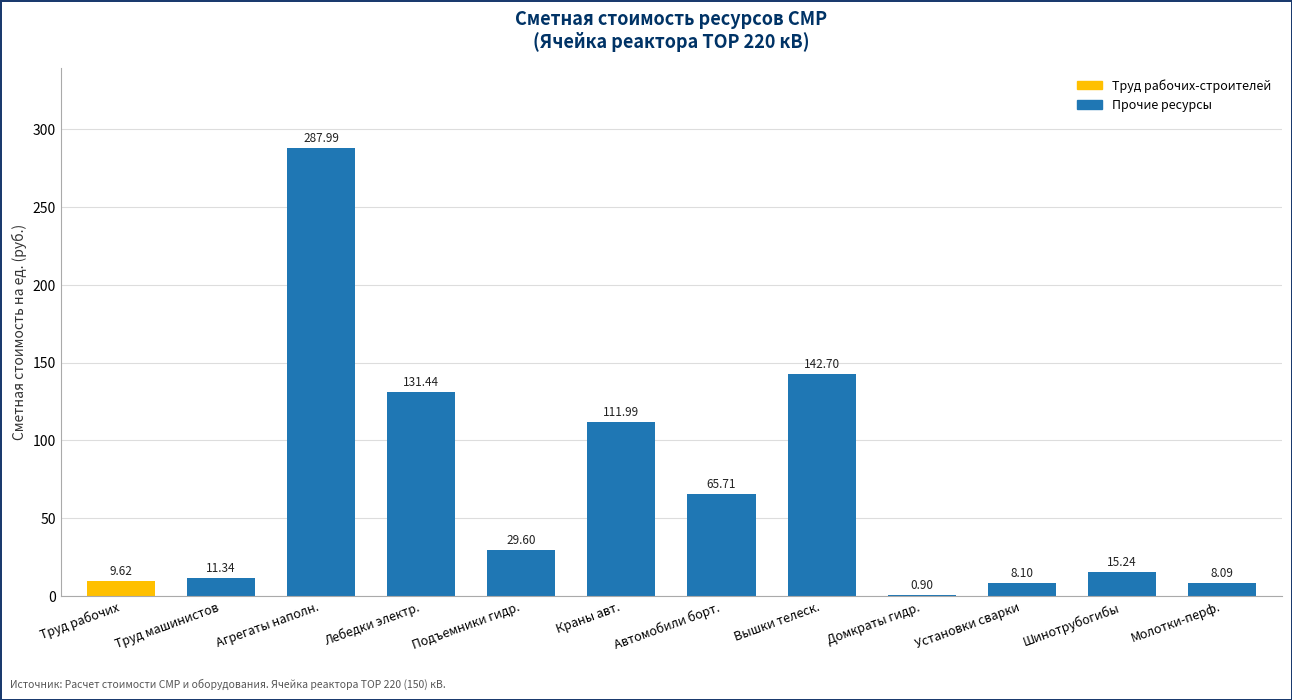

Which label corresponds to the largest value in the chart?

Агрегаты наполн.